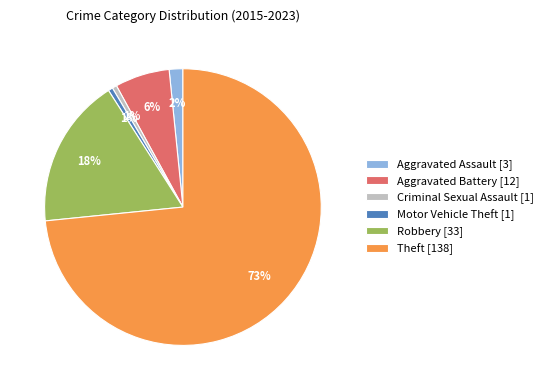

Which has a higher value, Motor Vehicle Theft [1] or Robbery [33]?

Robbery [33]